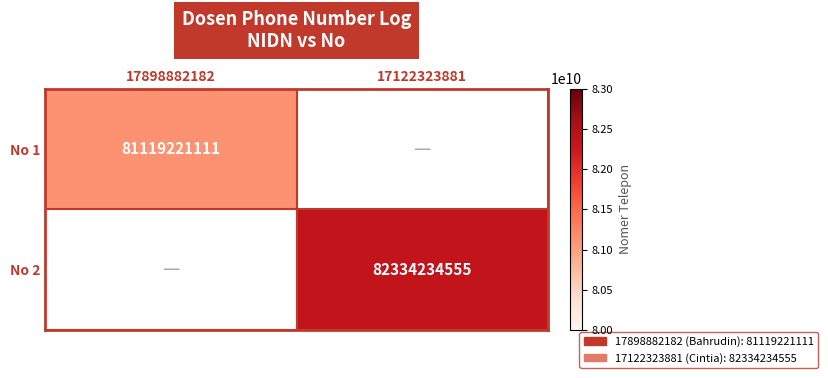

Is it true that No 2 equals 135429697199 at 17122323881?

False